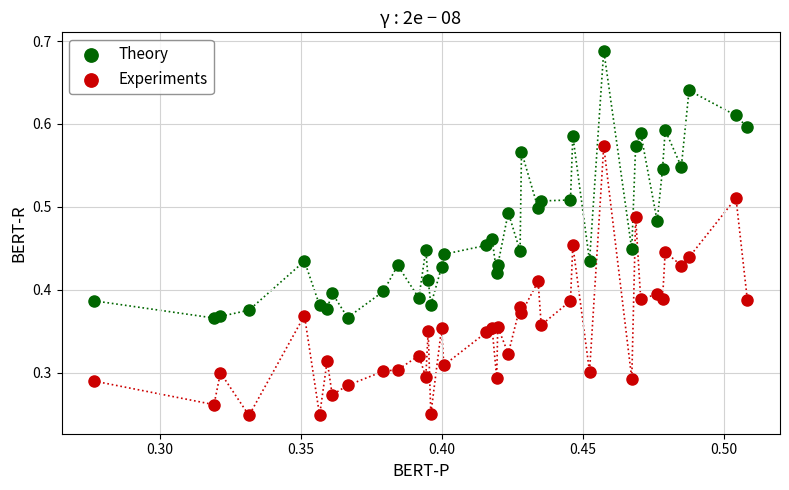

Which series contains the lowest Y value?

Experiments